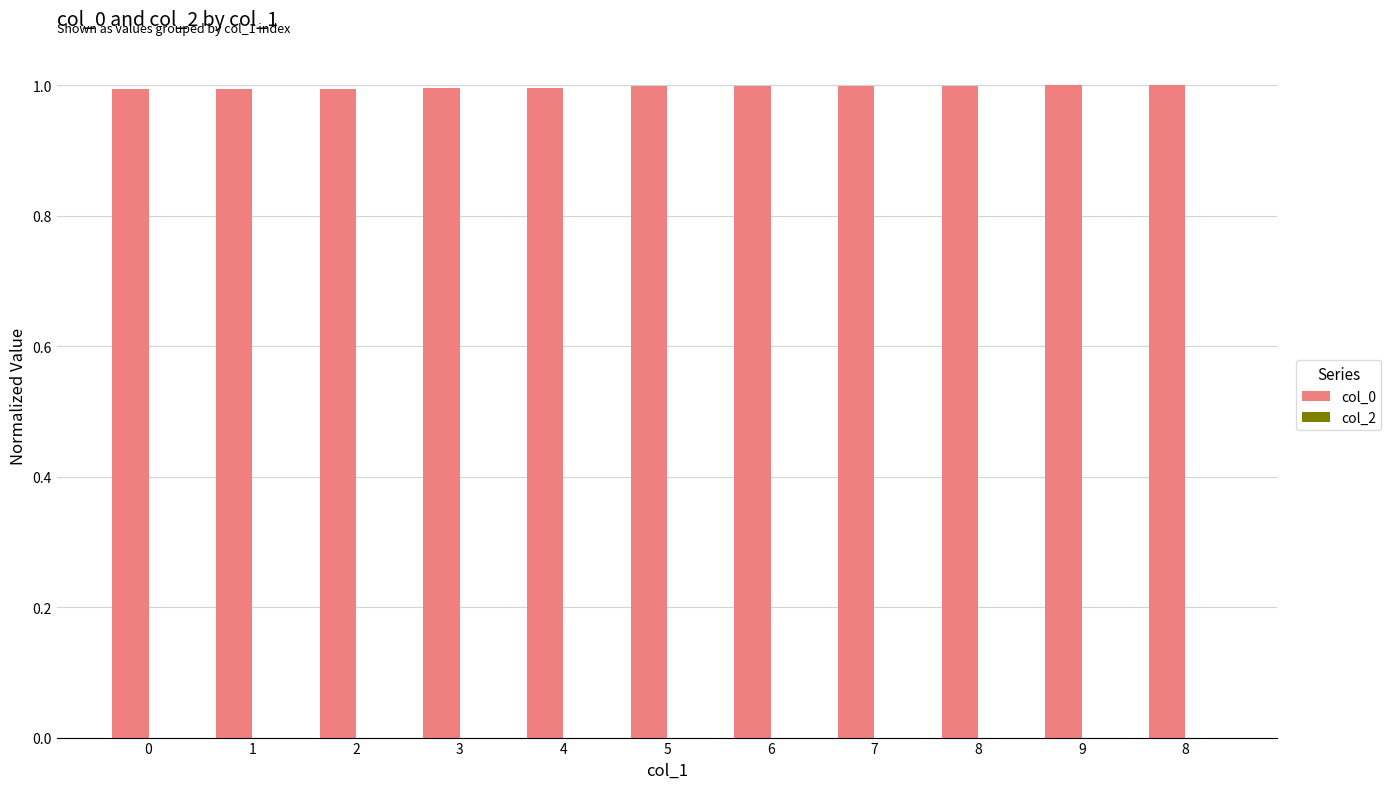

Reading right to left, extract all data points from this chart.

col_0: 1.0	1.0	1.0	1.0	1.0	1.0	1.0	1.0	1.0	1.0	1.0
col_2: 0.0	0.0	0.0	0.0	0.0	0.0	0.0	0.0	0.0	0.0	0.0